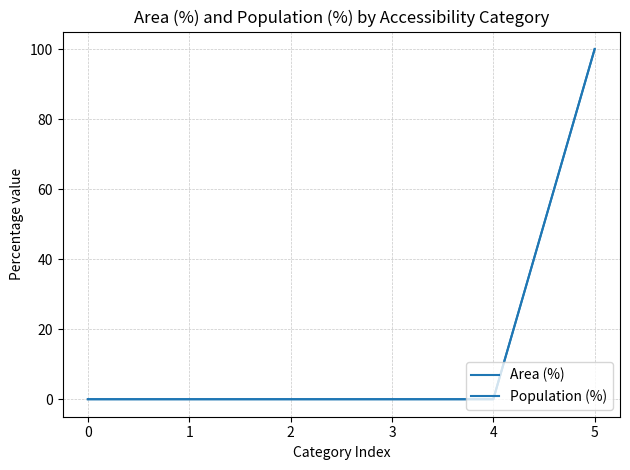

The Area (%) series shows 38 at 3. True or false?

False